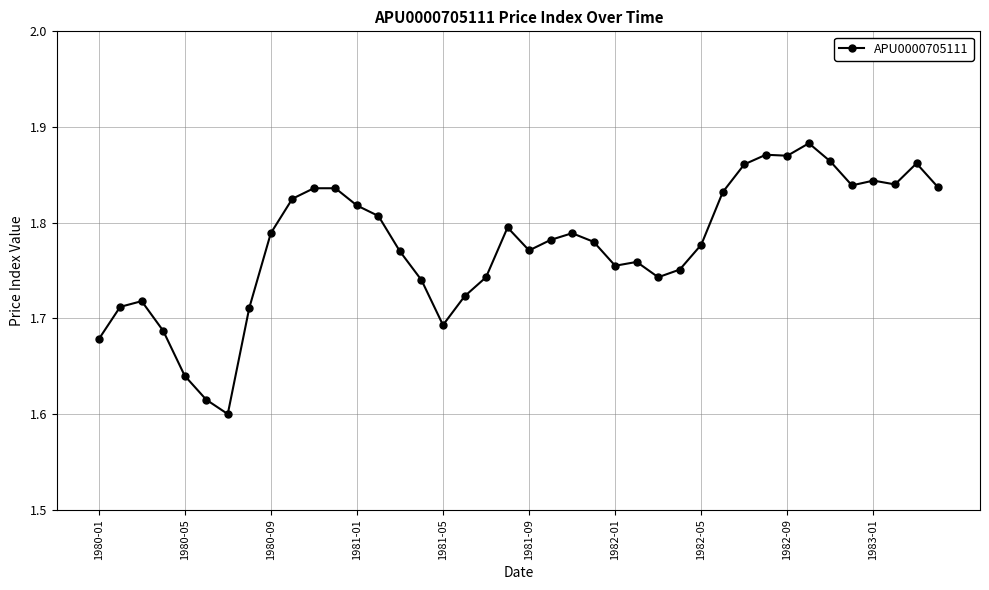

True or false: the data has more than 0 interior local peaks.

True